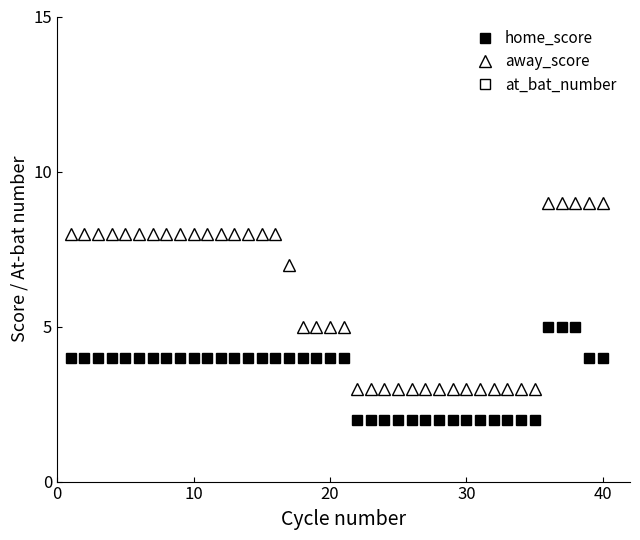

True or false: away_score and home_score intersect in this chart.

False